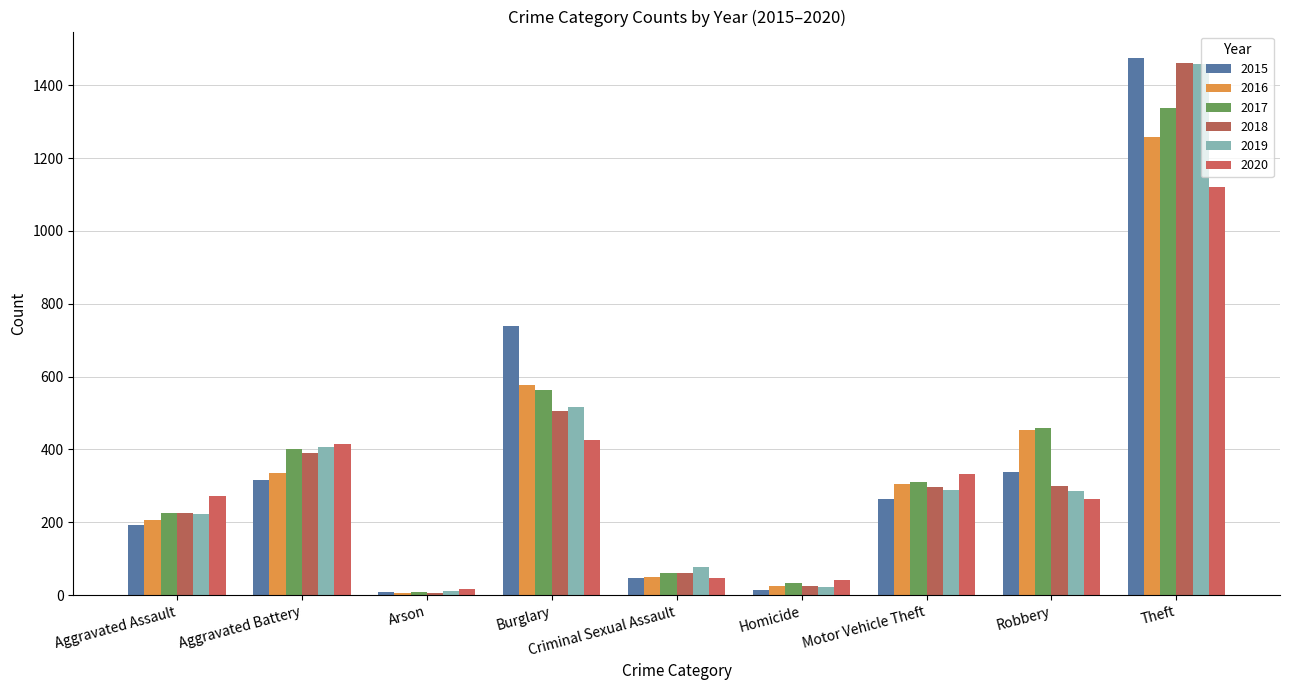

How many bars are there in total?

54